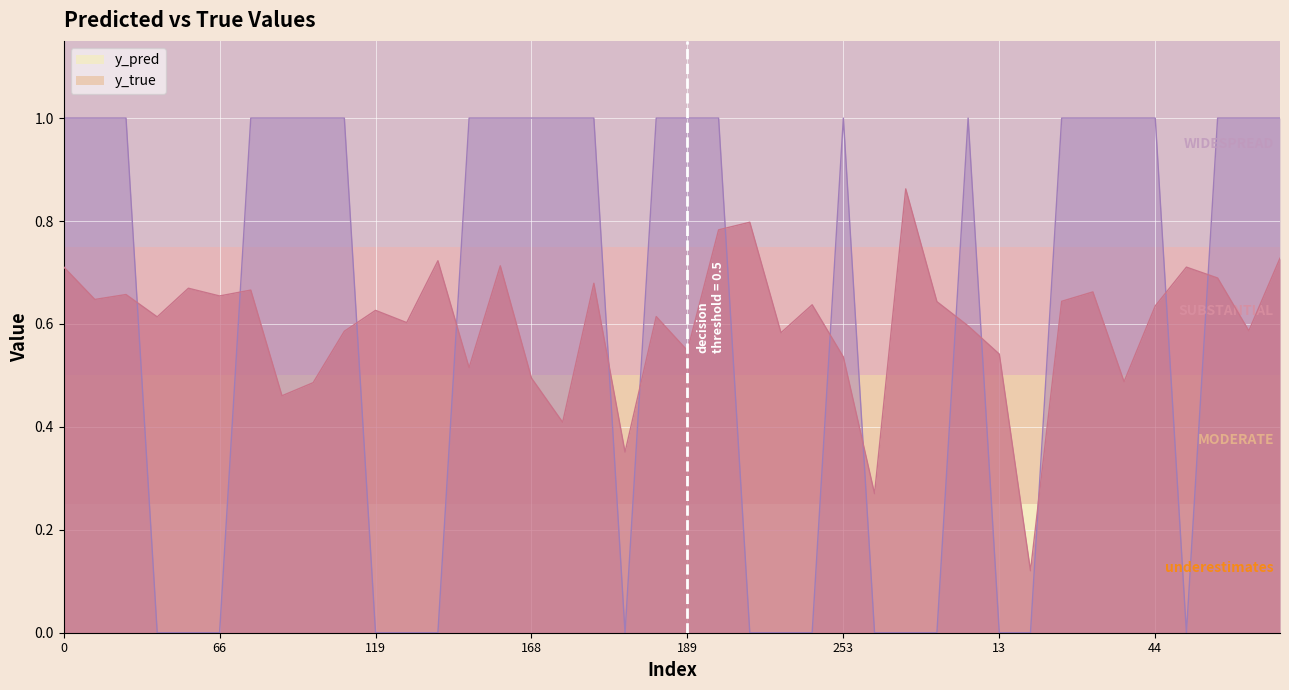

At 0, list the series in order from smallest to largest.

y_pred, y_true